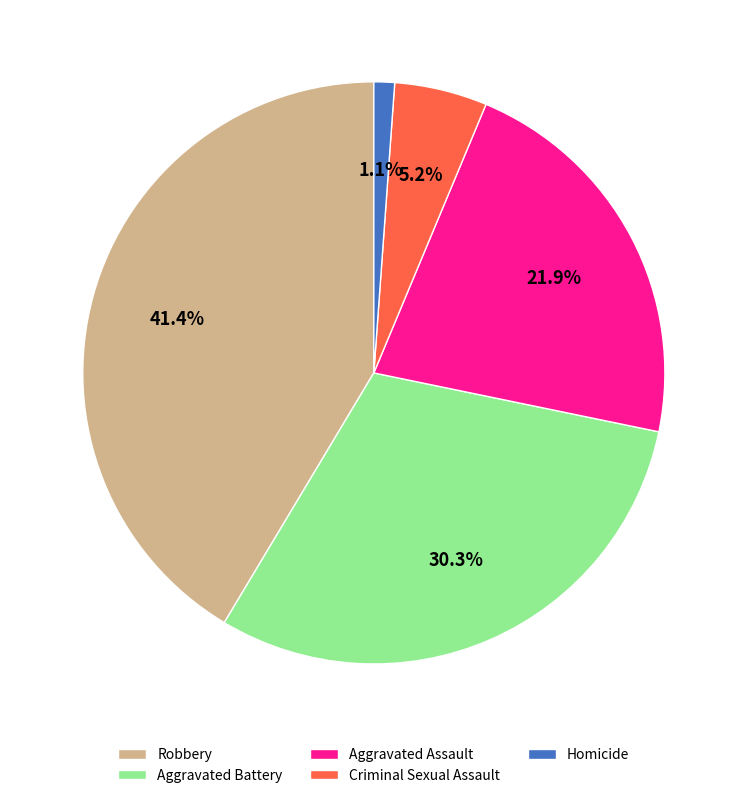

Between Criminal Sexual Assault and Aggravated Battery, which is larger?

Aggravated Battery